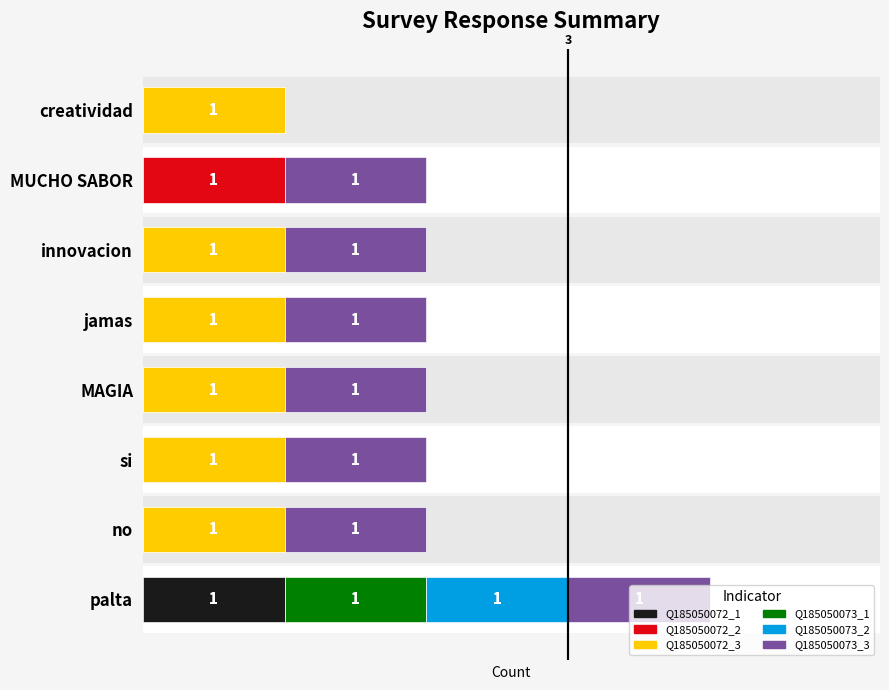

Is it true that Q185050072_1 equals 1 at MUCHO SABOR?

False